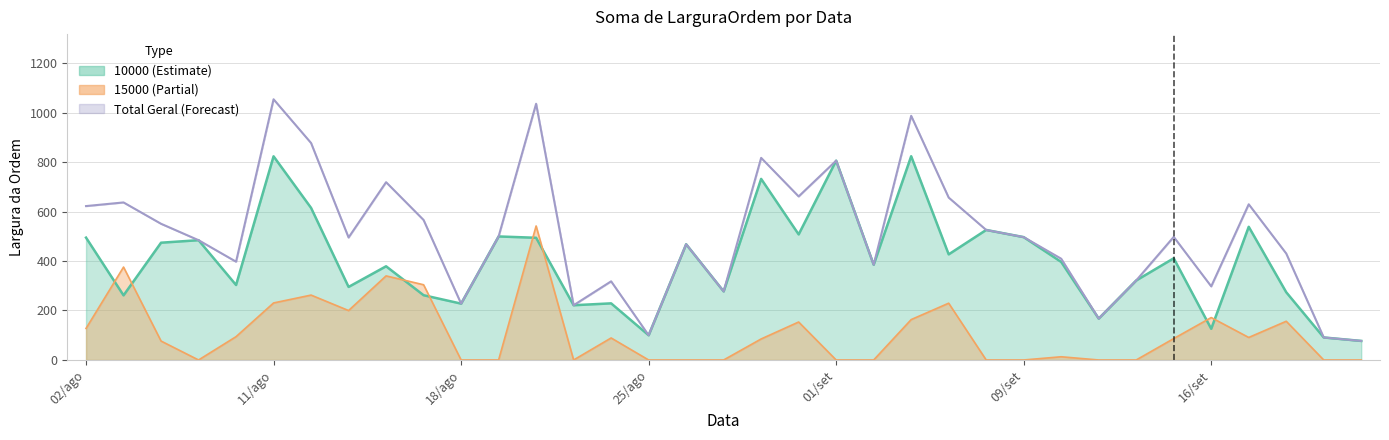

Between which two adjacent categories do 10000 and 15000 first intersect?

02/ago and 03/ago